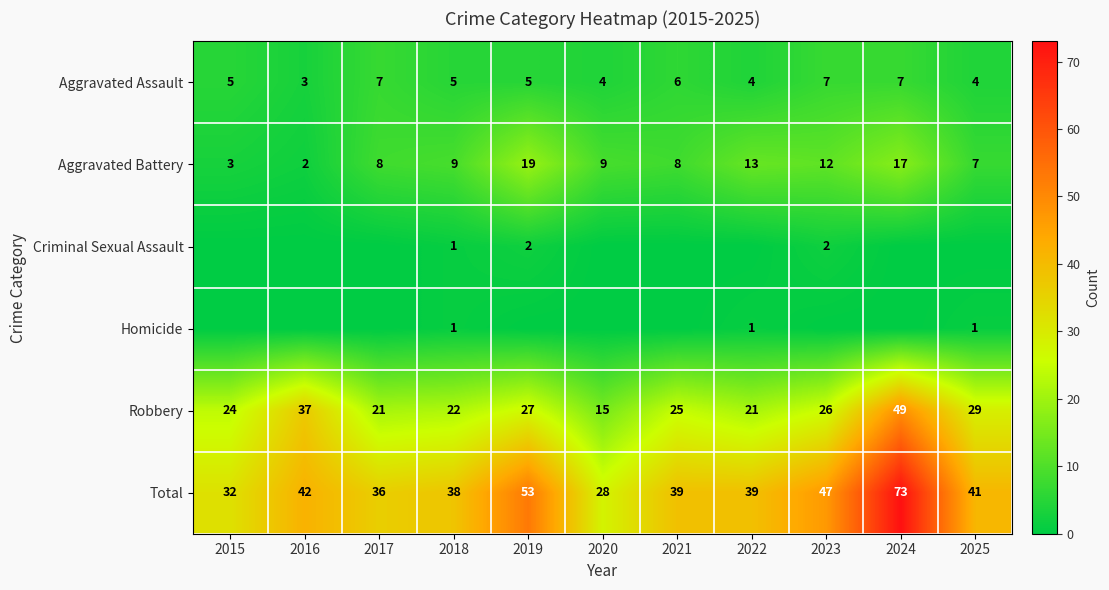

What is the sum of the Total values at 2025 and 2017?

77